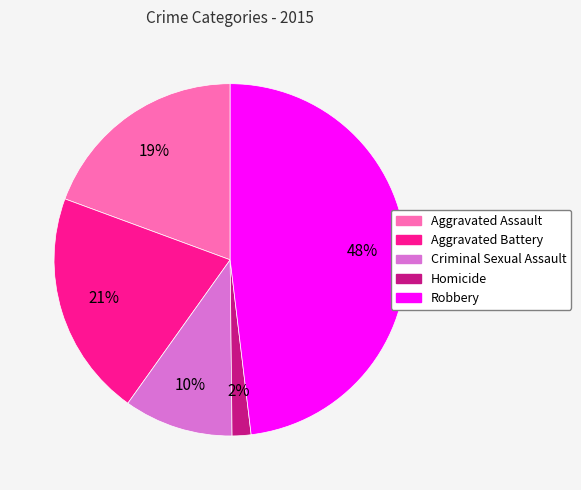

Which category has the biggest portion of the pie?

Robbery